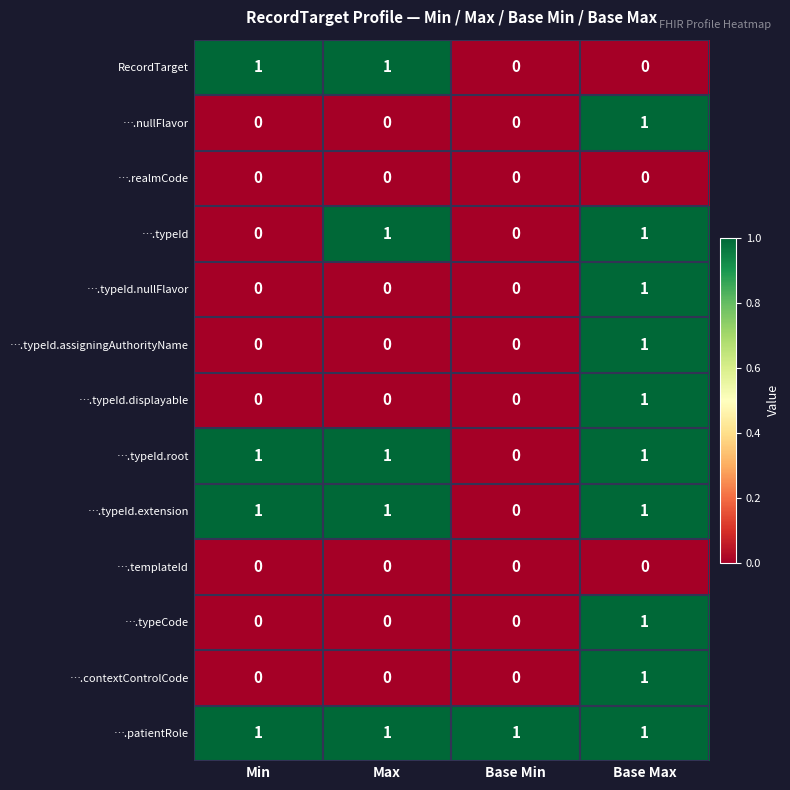

True or false: ….typeId.nullFlavor has a value of 0 at Min.

True